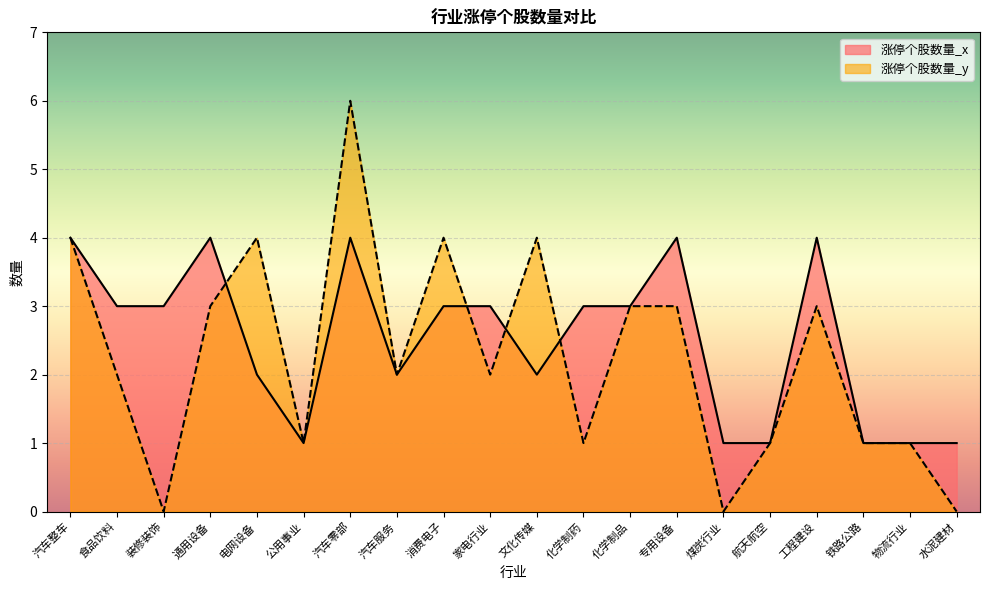

At how many categories does at least one series exceed 1?

14